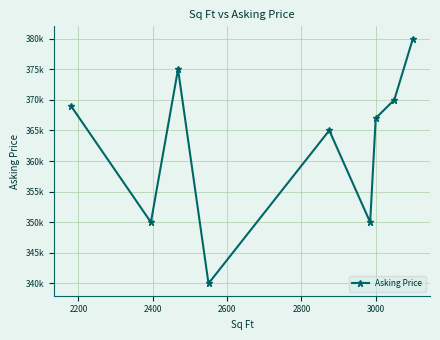

What is the maximum value shown in the chart?

380000